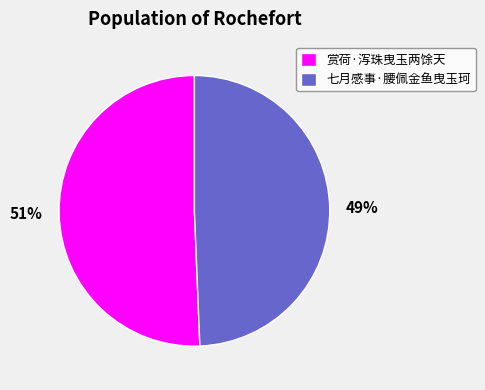

What is the smallest slice in the pie chart?

七月感事·腰佩金鱼曳玉珂